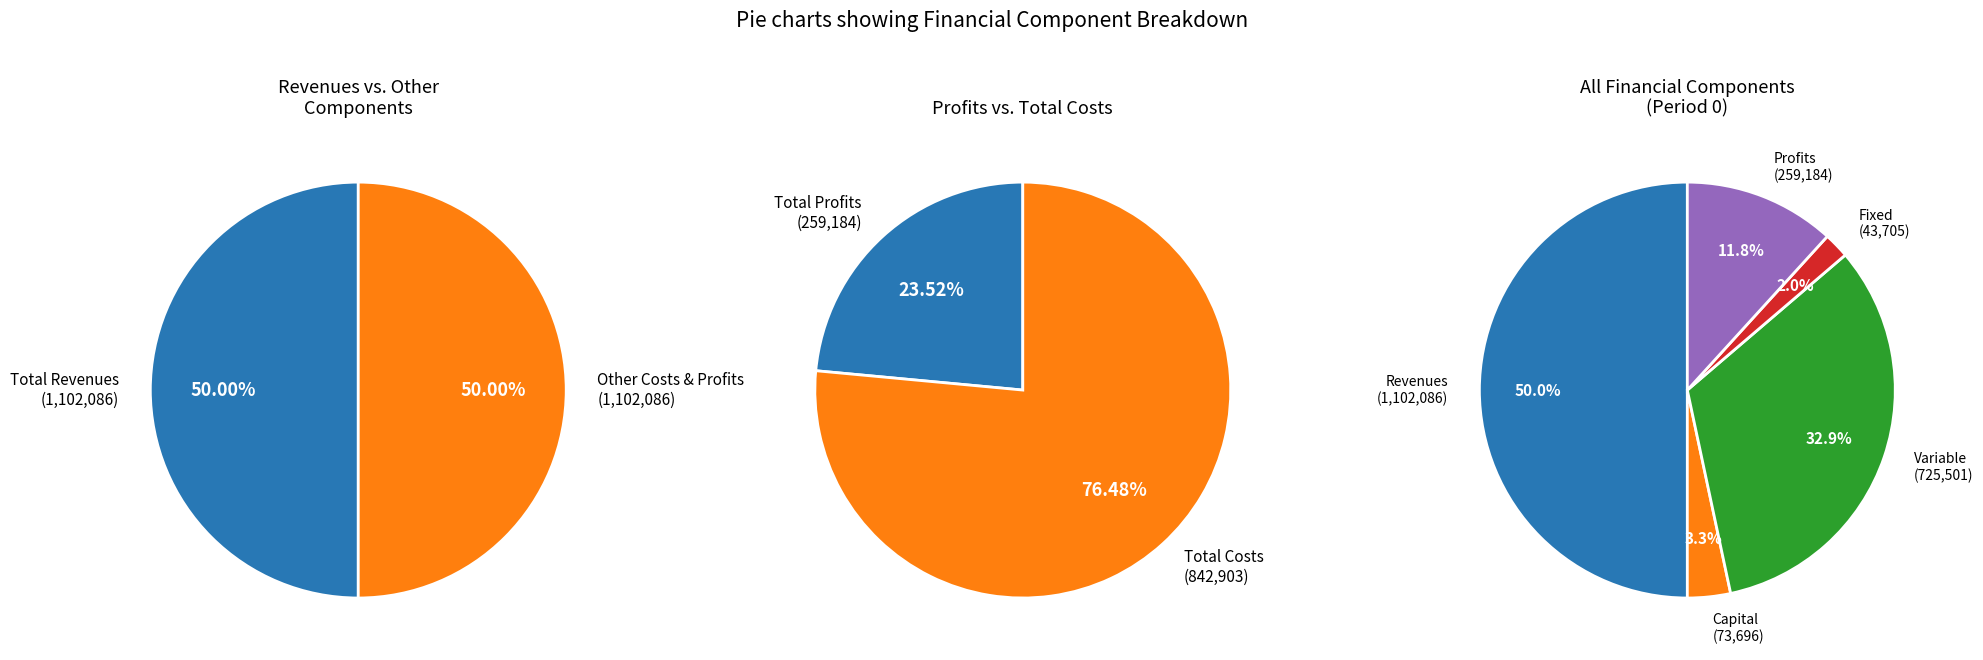

The Total Operation Fixed Costs slice represents 12% of the pie. True or false?

False